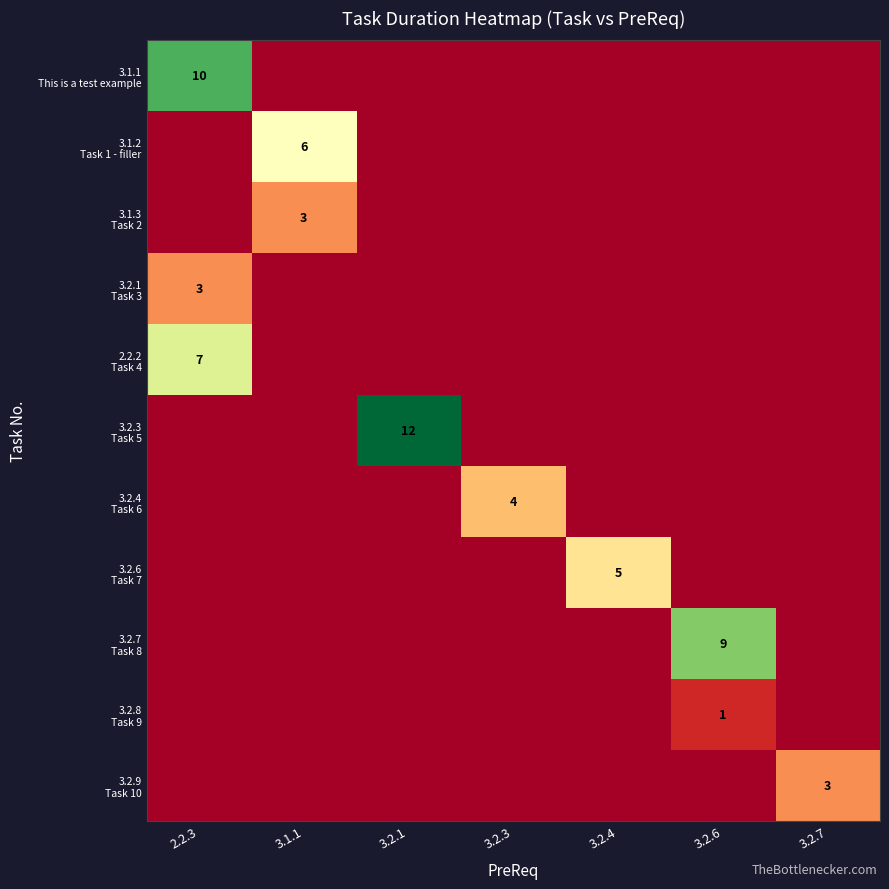

Reading left to right, transcribe all the data shown in this chart.

row_0: 10	-1	-1	-1	-1	-1	-1
row_1: -1	6	-1	-1	-1	-1	-1
row_2: -1	3	-1	-1	-1	-1	-1
row_3: 3	-1	-1	-1	-1	-1	-1
row_4: 7	-1	-1	-1	-1	-1	-1
row_5: -1	-1	12	-1	-1	-1	-1
row_6: -1	-1	-1	4	-1	-1	-1
row_7: -1	-1	-1	-1	5	-1	-1
row_8: -1	-1	-1	-1	-1	9	-1
row_9: -1	-1	-1	-1	-1	1	-1
row_10: -1	-1	-1	-1	-1	-1	3